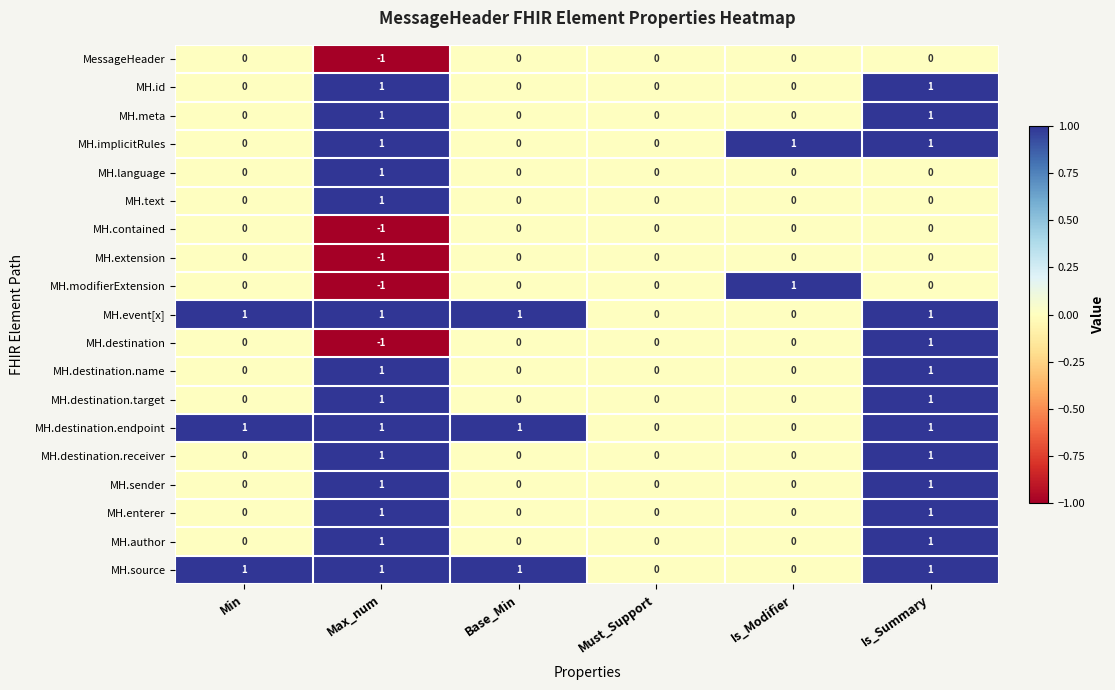

At which category does the chart reach its minimum across all series?

Max_num